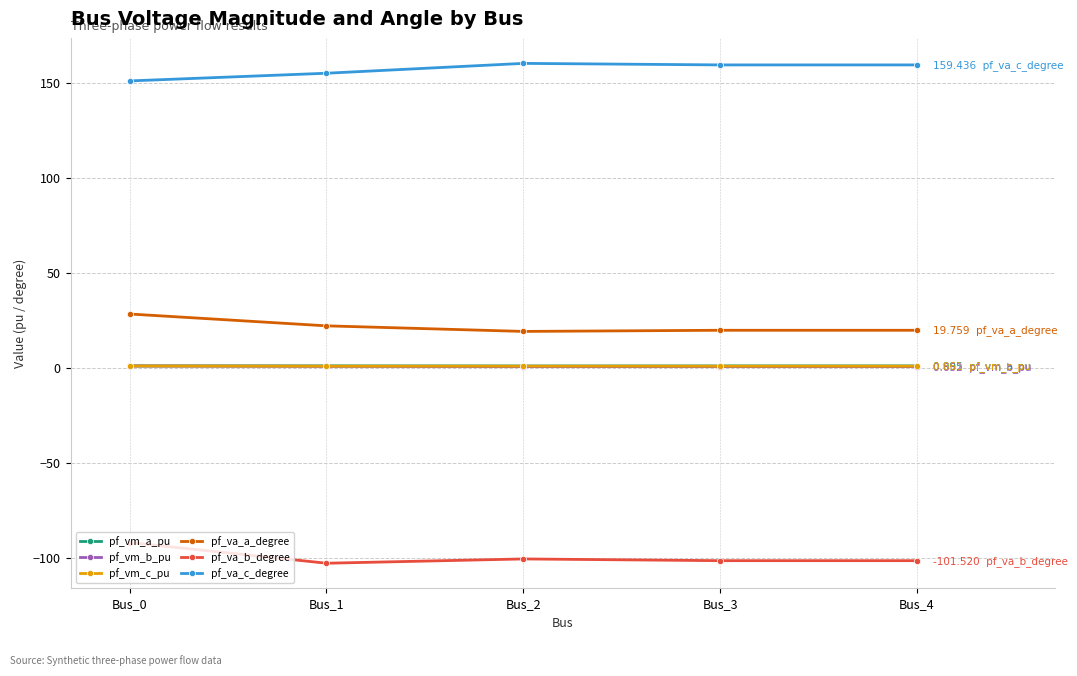

True or false: pf_va_b_degree and pf_vm_a_pu intersect in this chart.

False